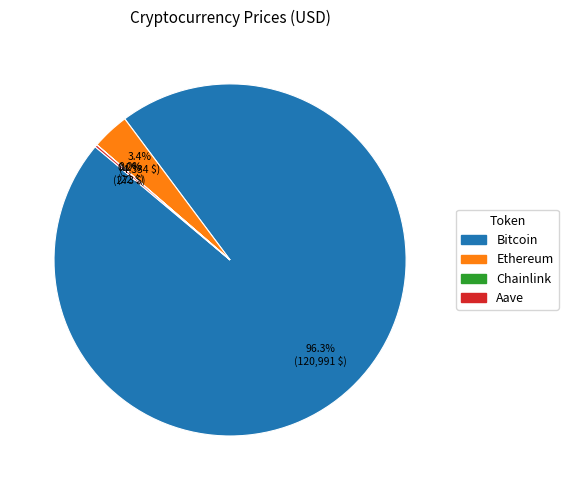

Does Bitcoin account for over 50% of the chart?

Yes